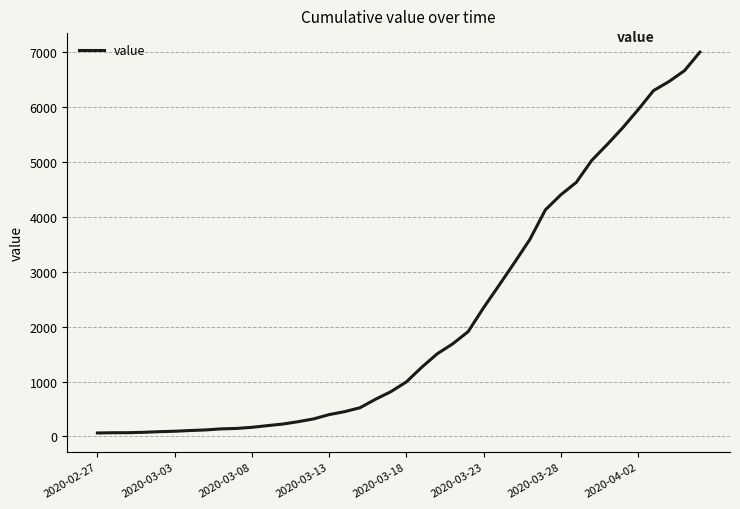

What is the greatest value displayed?

6995